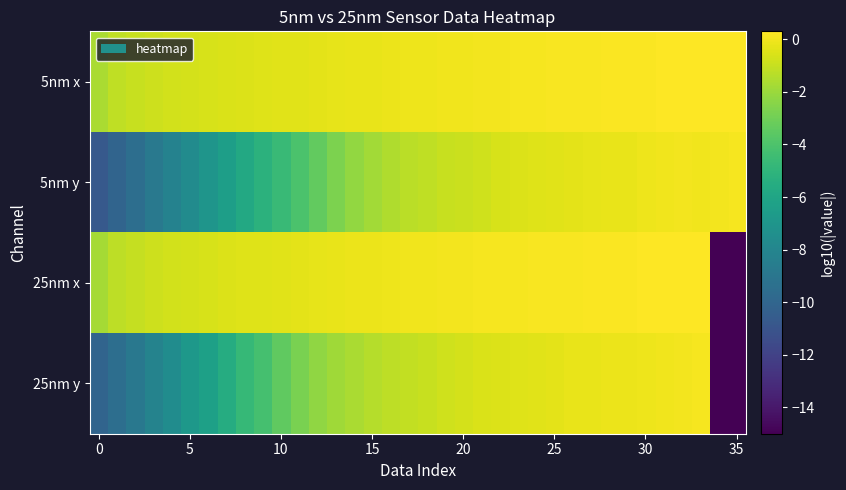

Reading right to left, list all the values displayed in this chart.

5nm x: 0.3	0.3	0.3	0.3	0.2	0.2	0.2	0.2	0.2	0.1	0.1	0.1	0.1	0.1	0.0	-0.0	-0.0	-0.1	-0.1	-0.1	-0.2	-0.2	-0.3	-0.3	-0.4	-0.4	-0.4	-0.5	-0.6	-0.6	-0.7	-0.8	-0.9	-1.0	-1.2	-1.7
5nm y: 0.1	0.0	-0.0	0.0	-0.0	-0.1	-0.2	-0.2	-0.3	-0.3	-0.4	-0.4	-0.5	-0.7	-0.8	-0.9	-1.0	-1.2	-1.3	-1.5	-1.8	-2.2	-2.7	-3.4	-4.0	-4.6	-5.2	-5.8	-6.5	-7.0	-7.6	-8.2	-8.8	-9.5	-10.0	-10.8
25nm x: -15.0	-15.0	0.3	0.3	0.3	0.2	0.2	0.2	0.2	0.2	0.2	0.1	0.1	0.1	0.1	0.0	0.0	-0.0	-0.0	-0.1	-0.1	-0.2	-0.2	-0.3	-0.3	-0.4	-0.4	-0.5	-0.5	-0.6	-0.7	-0.8	-0.9	-1.0	-1.2	-1.8
25nm y: -15.0	-15.0	0.1	0.1	-0.0	-0.1	-0.1	-0.1	-0.2	-0.2	-0.3	-0.4	-0.5	-0.5	-0.6	-0.7	-0.8	-1.0	-1.1	-1.2	-1.4	-1.6	-1.9	-2.3	-2.8	-3.5	-4.2	-4.7	-5.6	-6.3	-6.8	-7.5	-8.2	-8.9	-9.4	-10.1